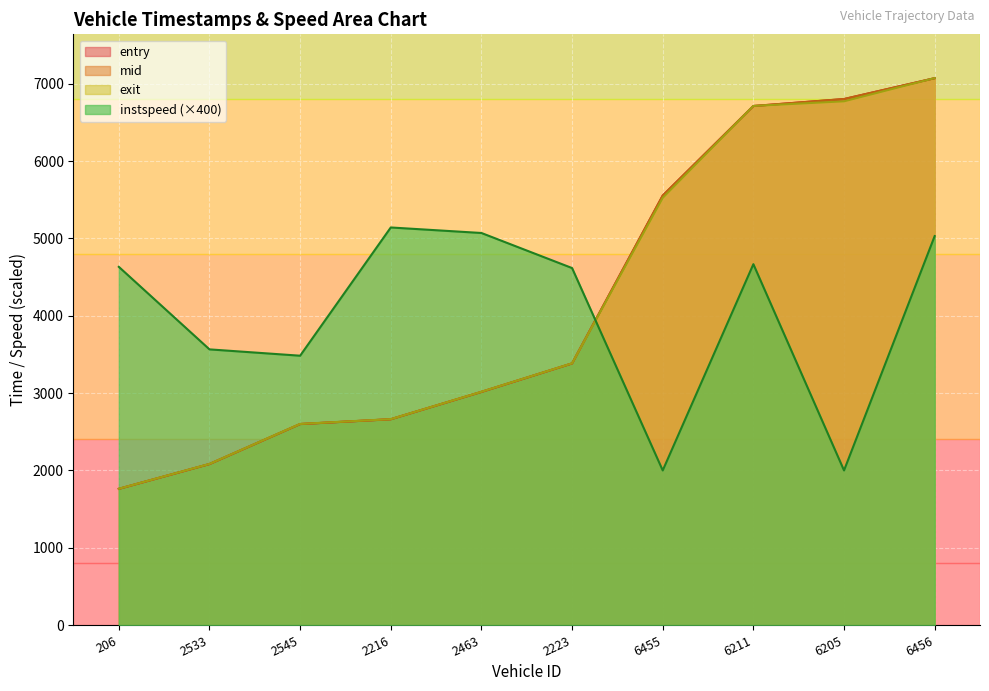

Which series has the largest total across all categories?

mid